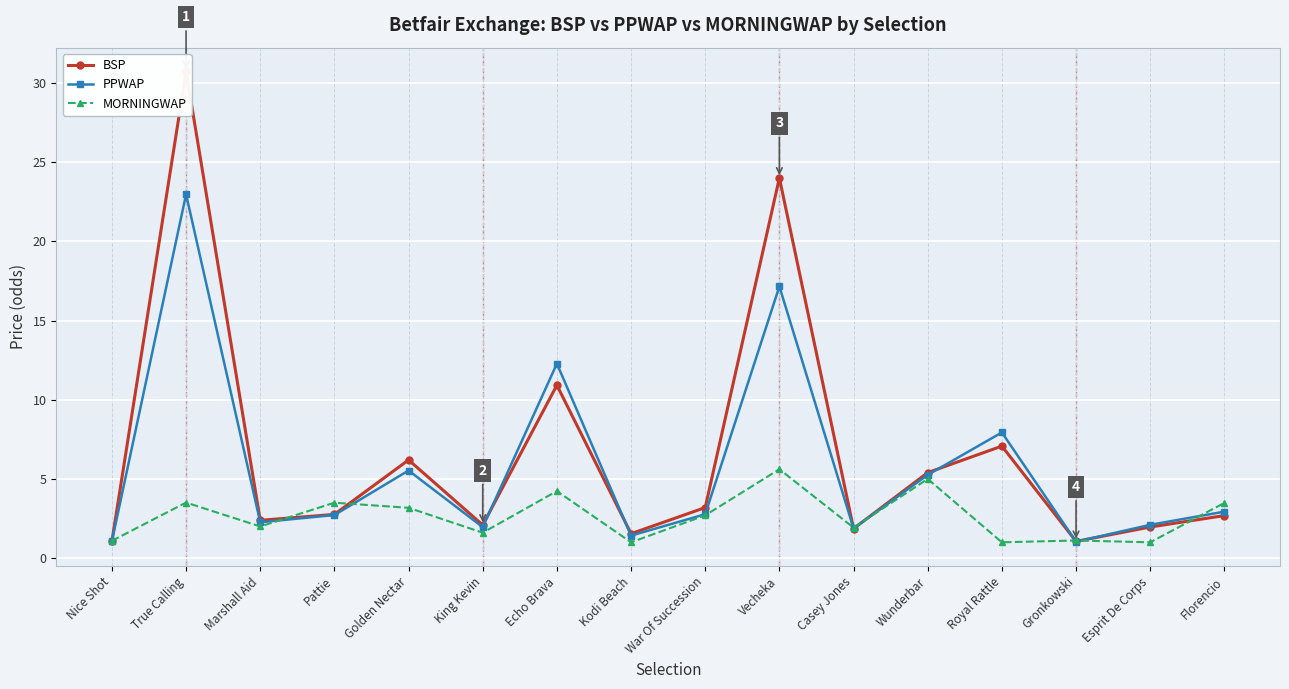

The MORNINGWAP series shows 5.6 at Vecheka. True or false?

True